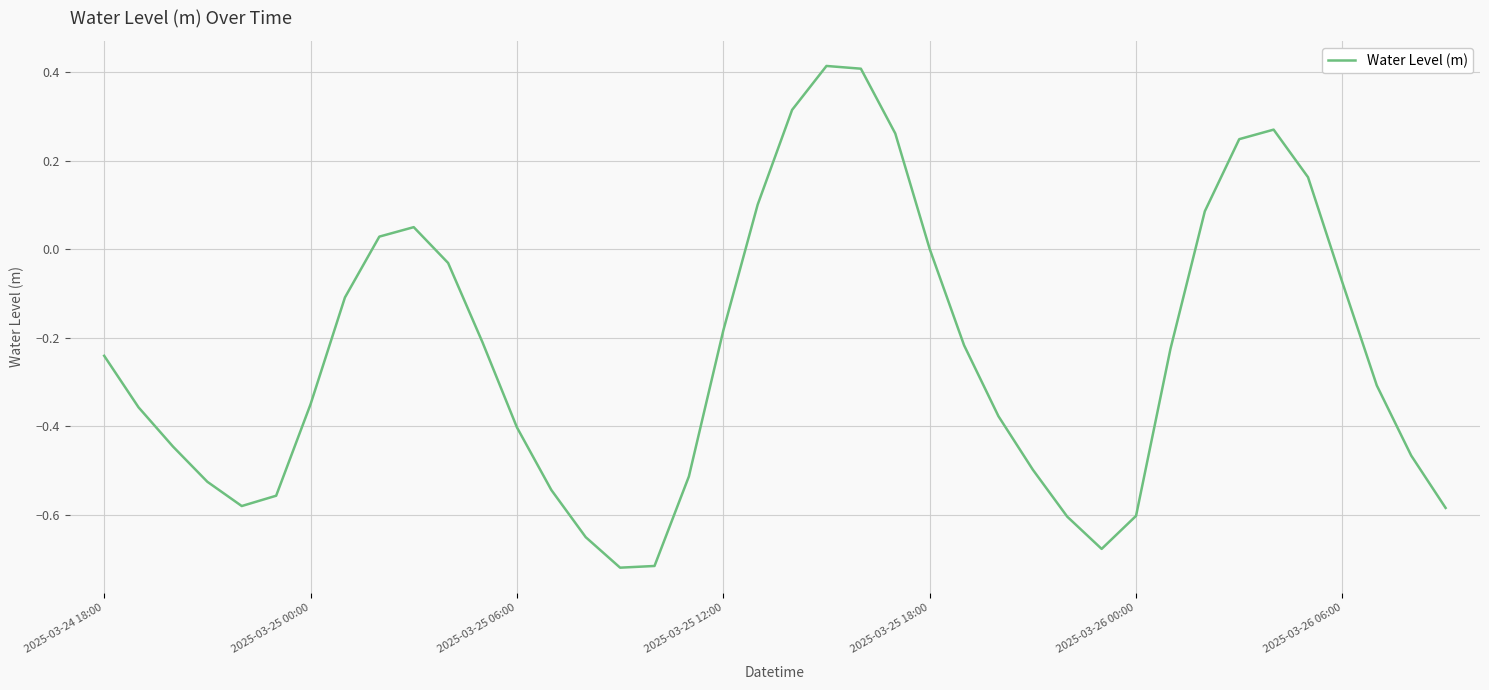

How many distinct data groups are displayed?

1